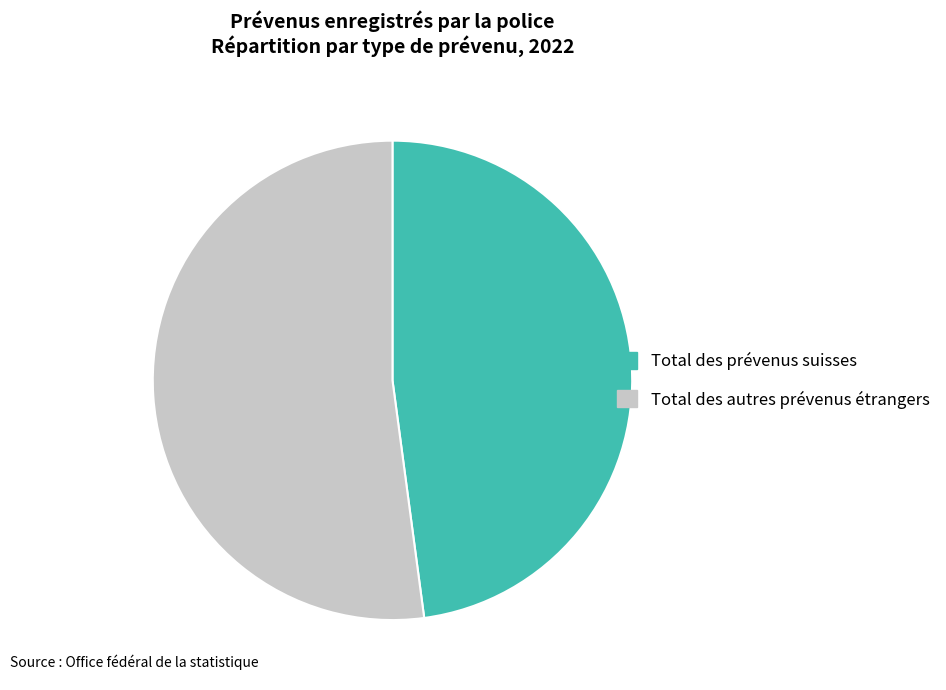

The Total des prévenus suisses slice represents 61% of the pie. True or false?

False